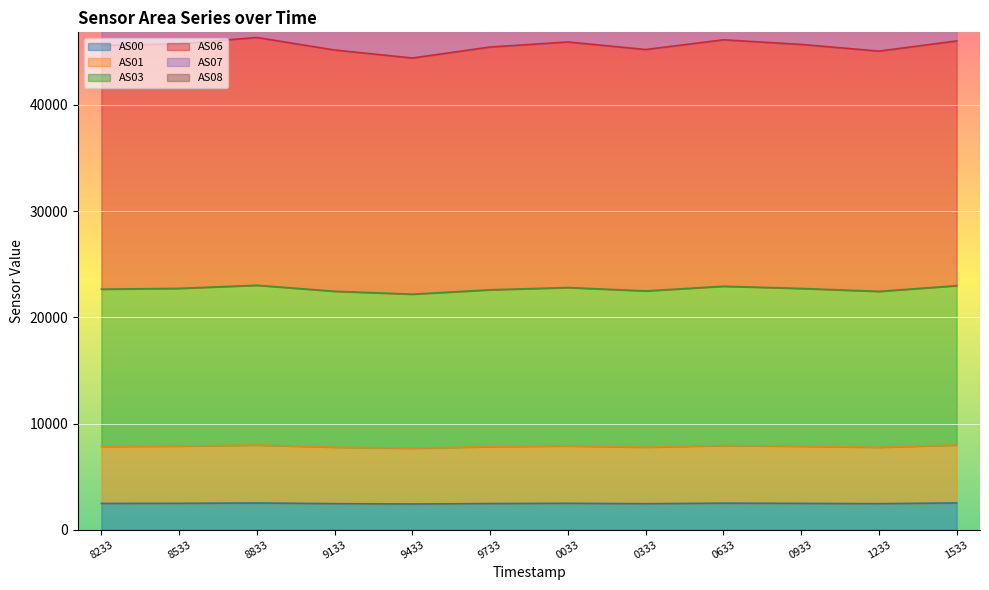

What is the minimum value for AS00?

2420